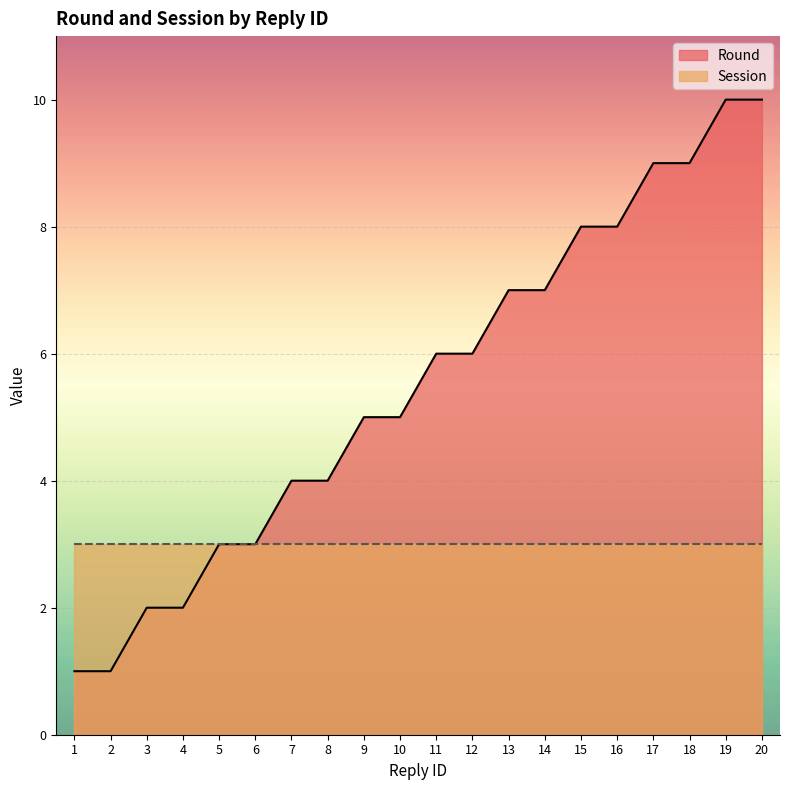

What is the difference between the maximum and minimum values?

9